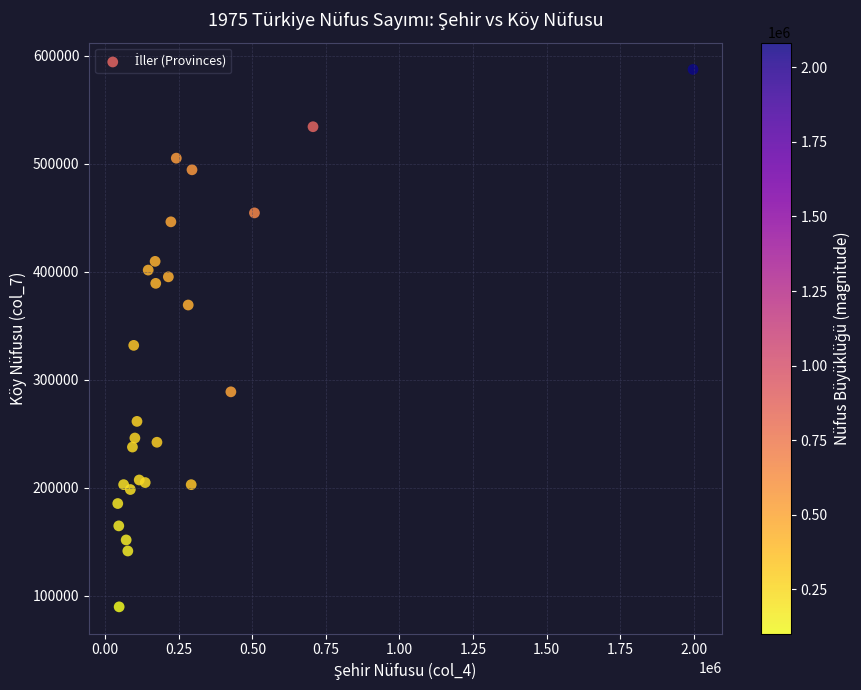

What Y value in the scatter plot is closest to 338607?

331924